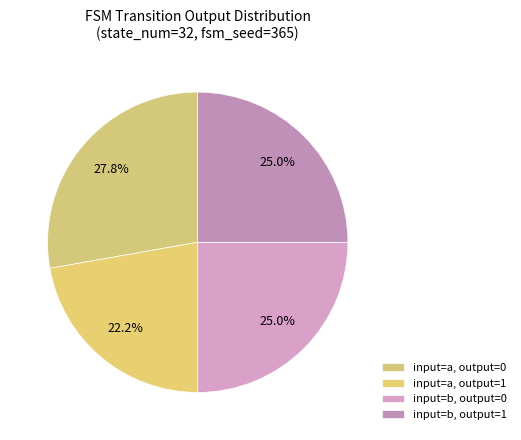

How many slices are in this pie chart?

4